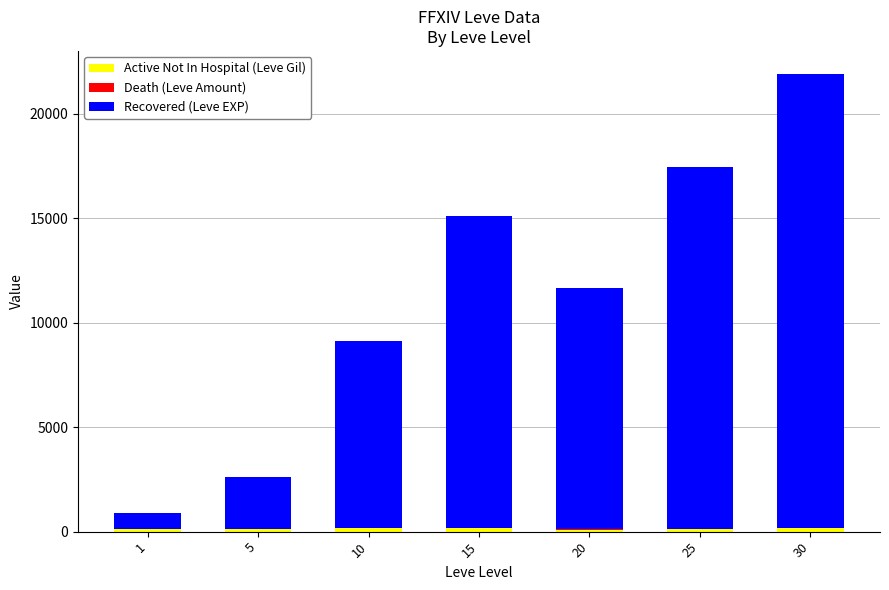

At which category is the sum across all series the highest?

30